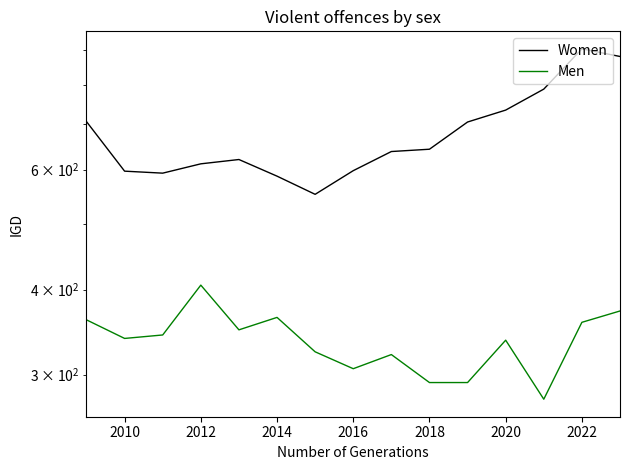

List the series in order of their peak value, highest first.

Women, Men